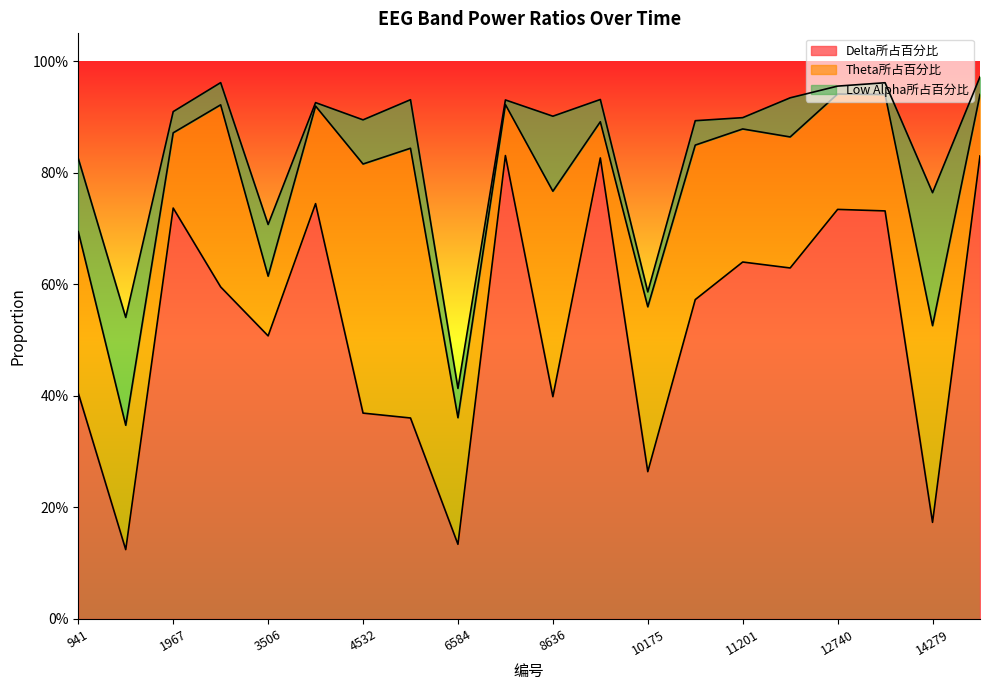

What is the average value of the Delta所占百分比 series?

0.5